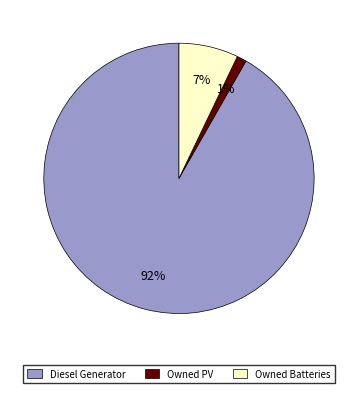

Is it true that Owned PV is 8% of the pie?

False